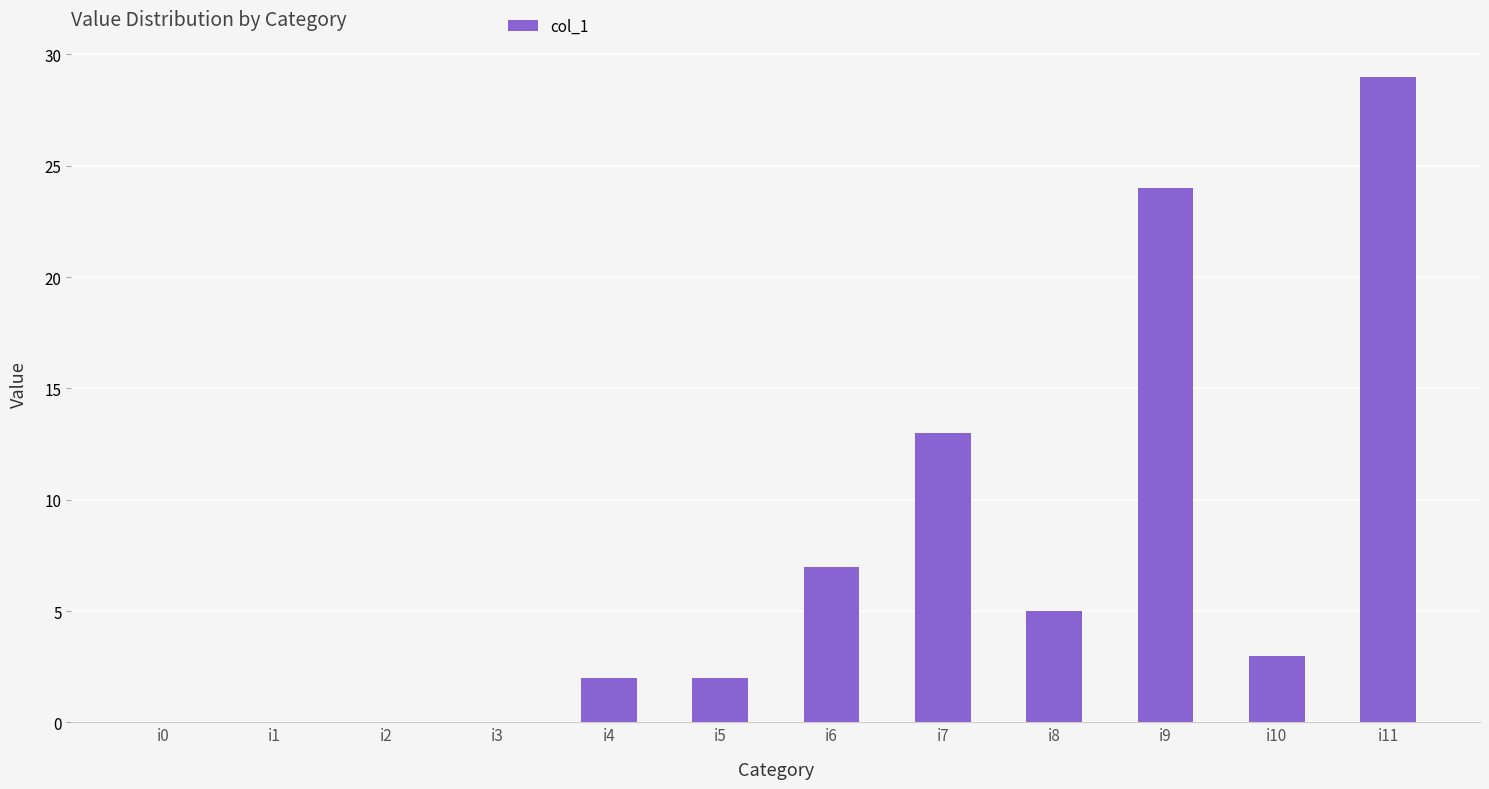

What is the sum of all values?

85